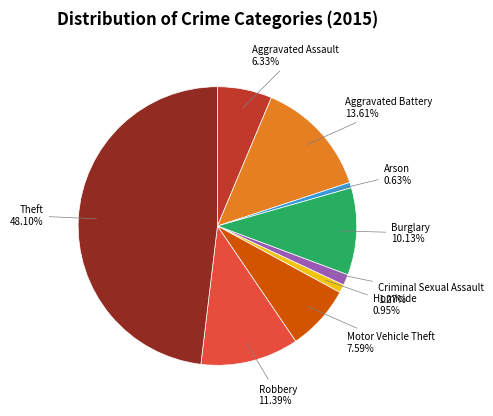

The Robbery slice represents 11% of the pie. True or false?

True